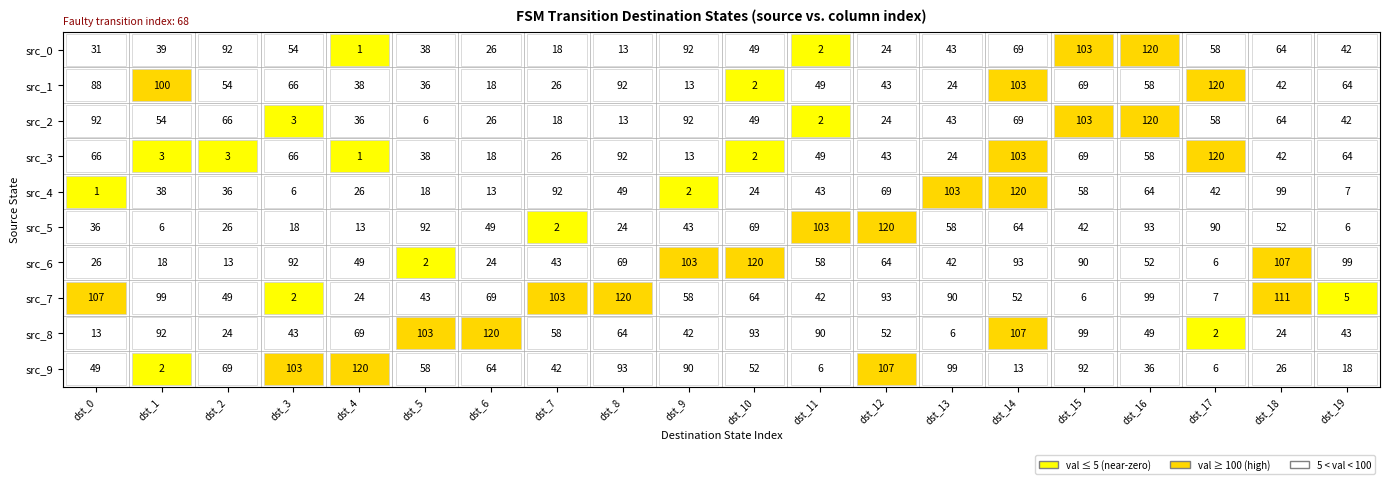

What is the difference between the src_1 values at dst_5 and dst_2?

18